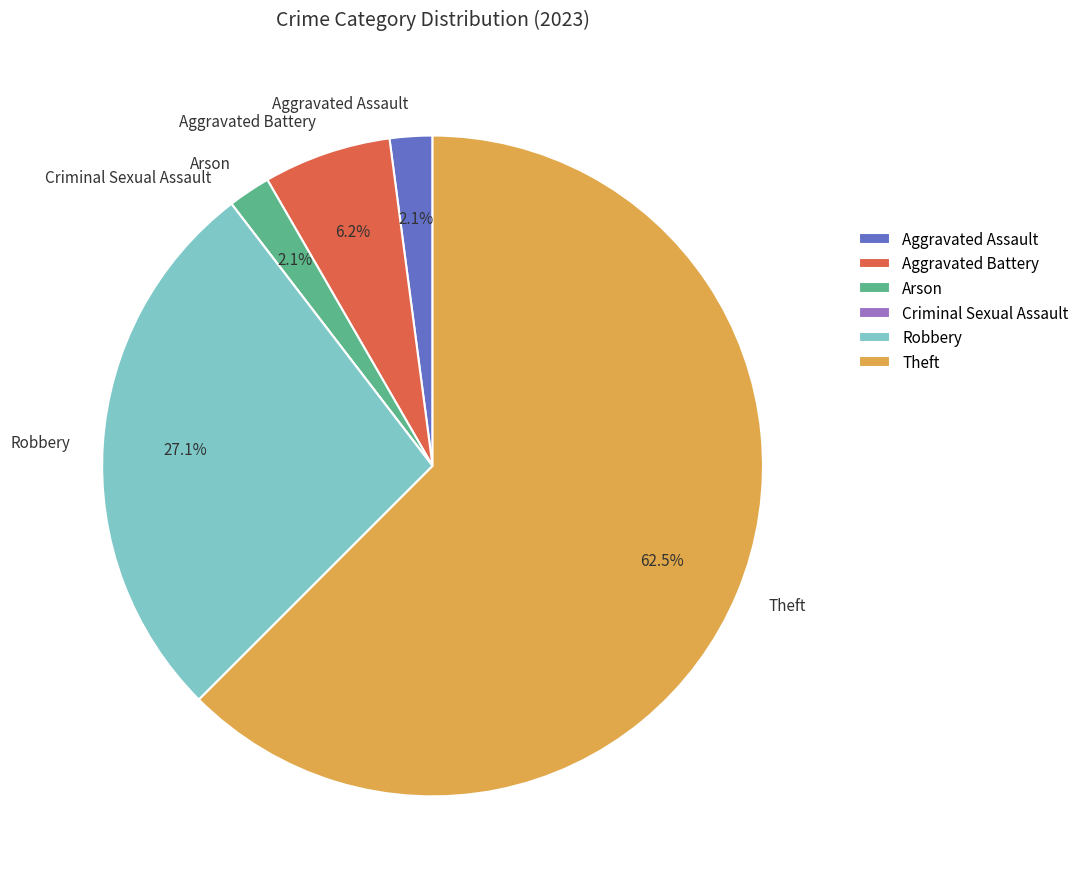

True or false: Theft accounts for 51% of the total.

False